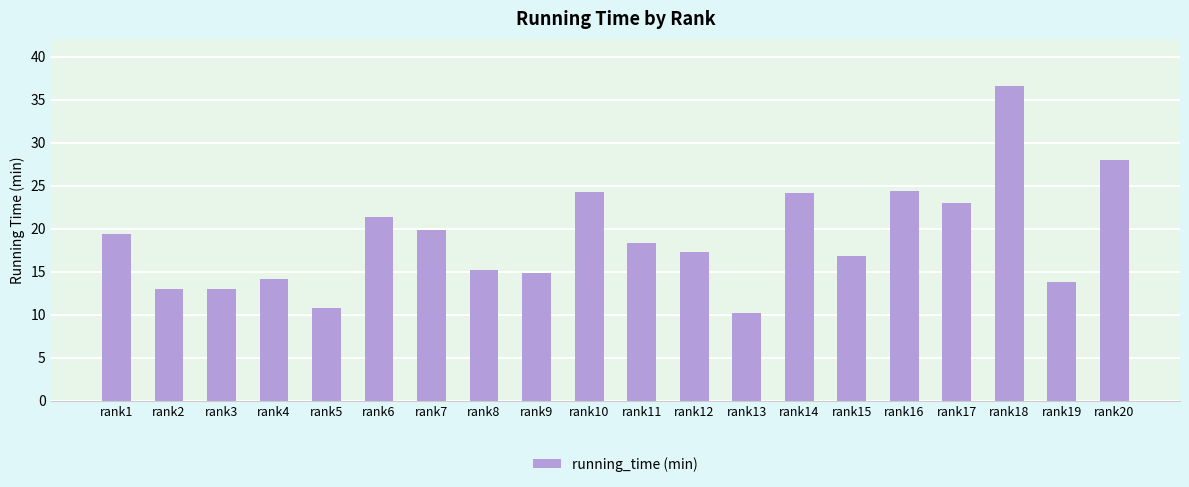

Count the number of values greater than 18.

10